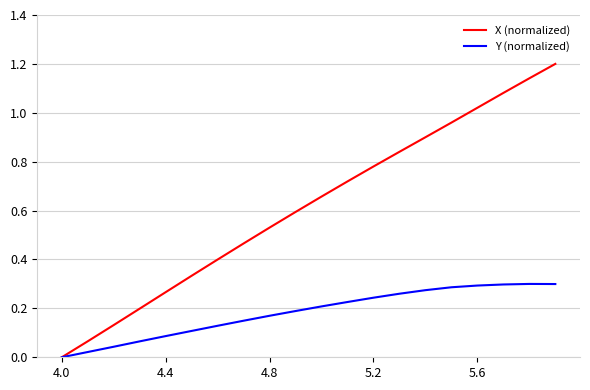

Rank the series by their maximum value, from highest to lowest.

X (normalized), Y (normalized)